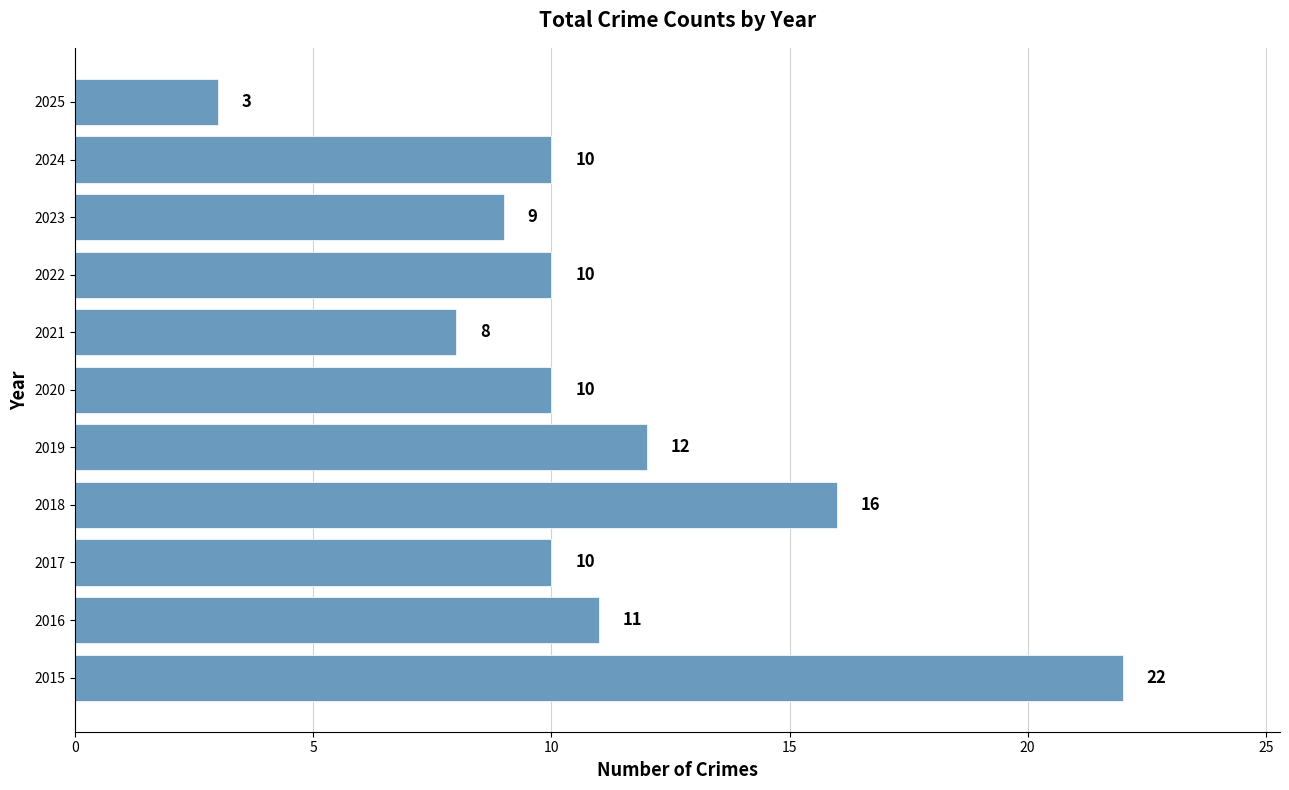

How many series are shown in this chart?

1